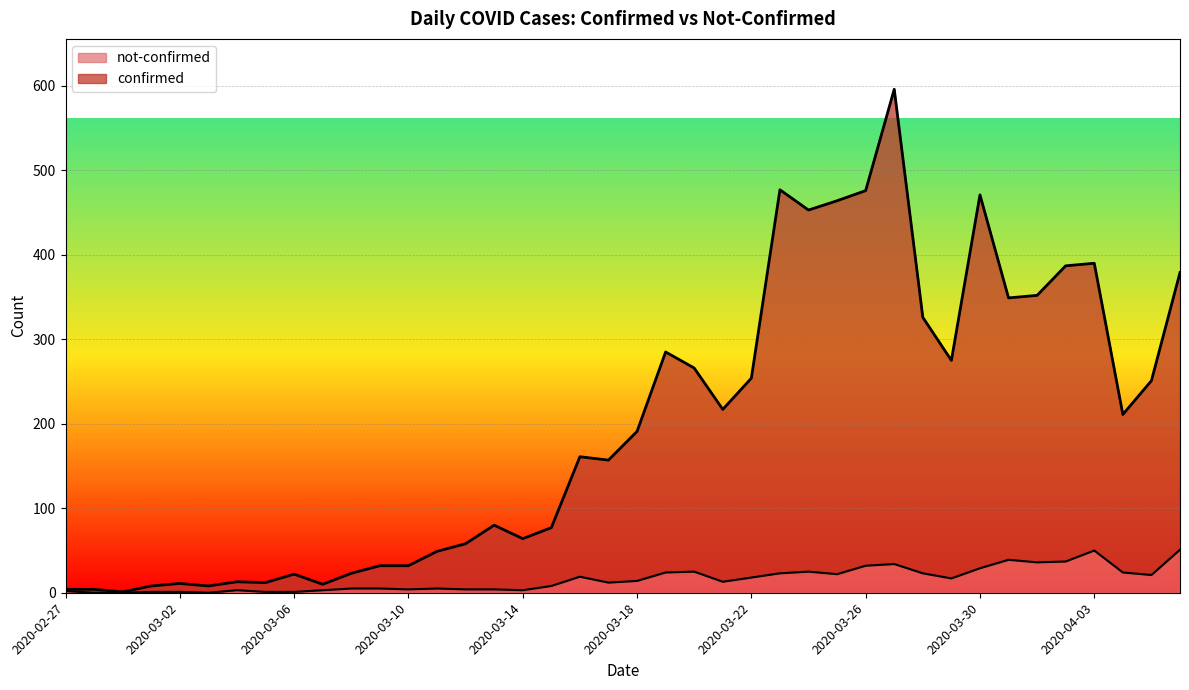

True or false: not-confirmed and confirmed cross at least once.

False